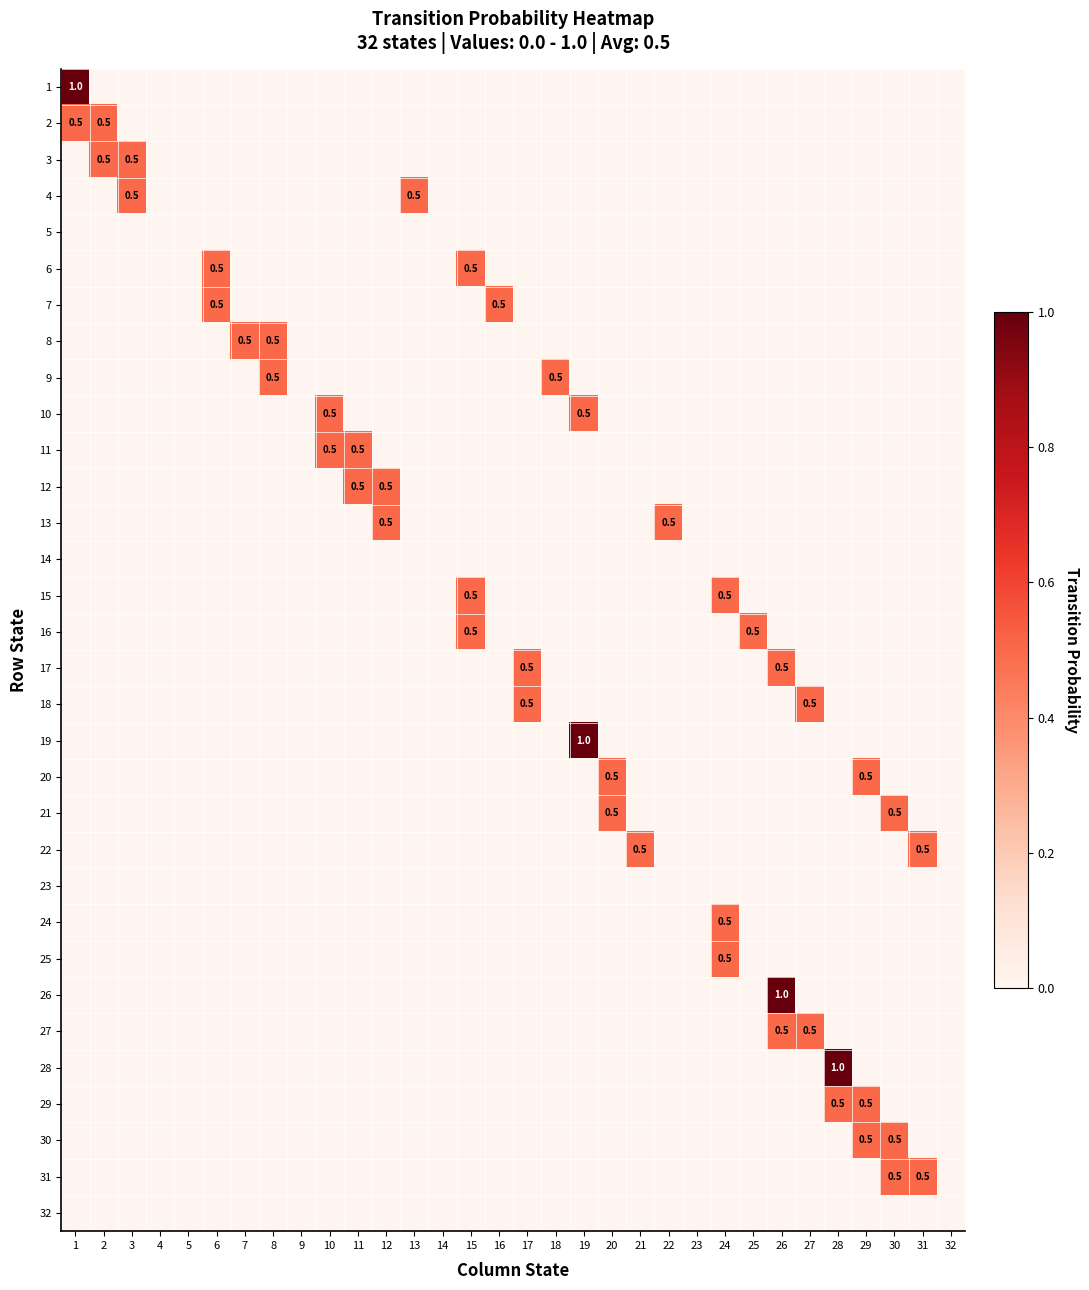

How many data points does each series have?

32